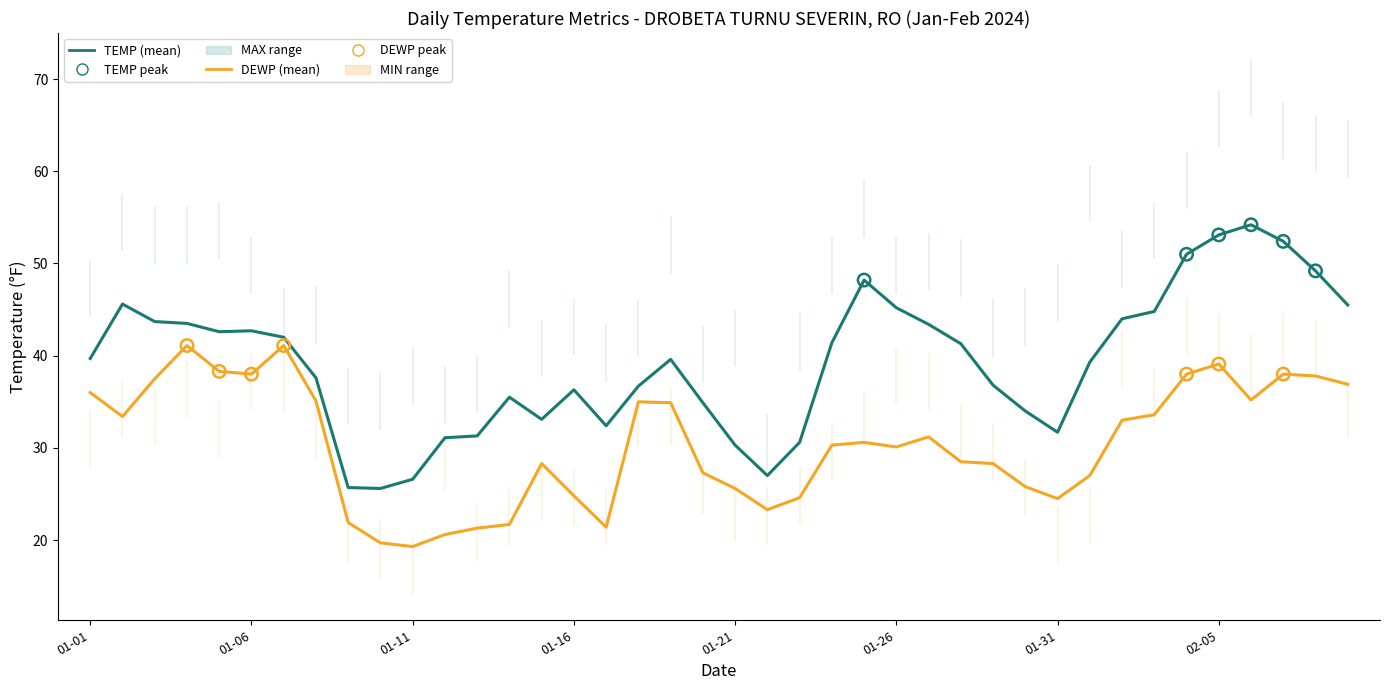

What is the greatest value displayed?

54.2